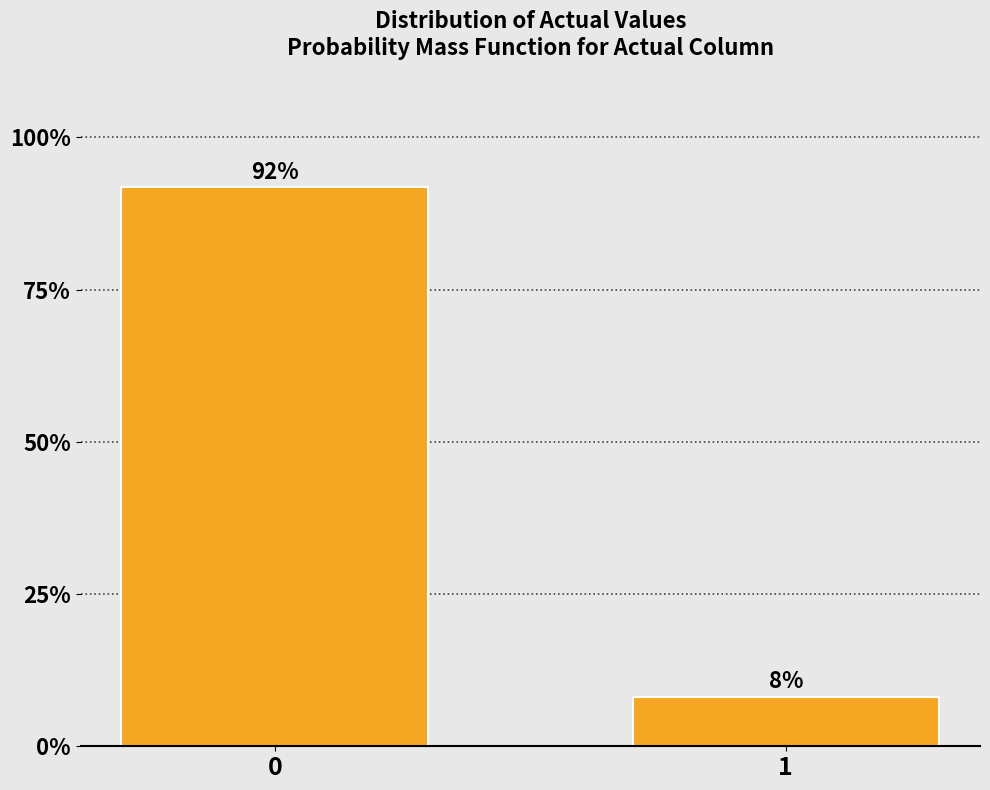

Is it true that the value at 0 is 91.8?

True